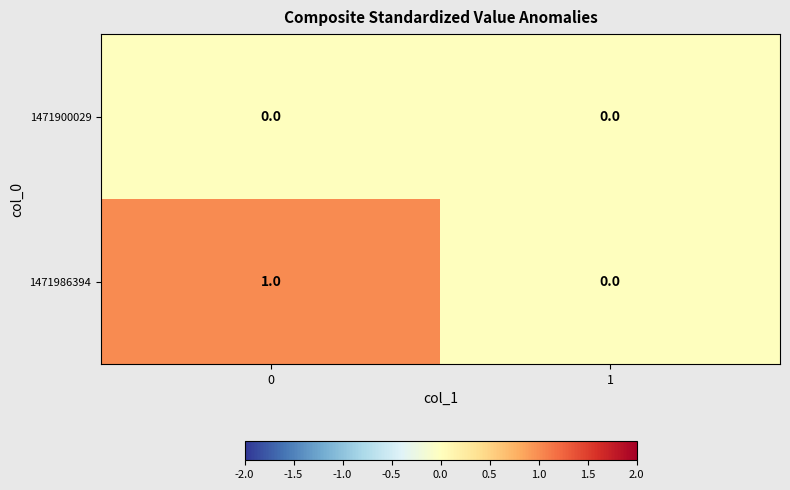

What is the total value across all series at 0?

1